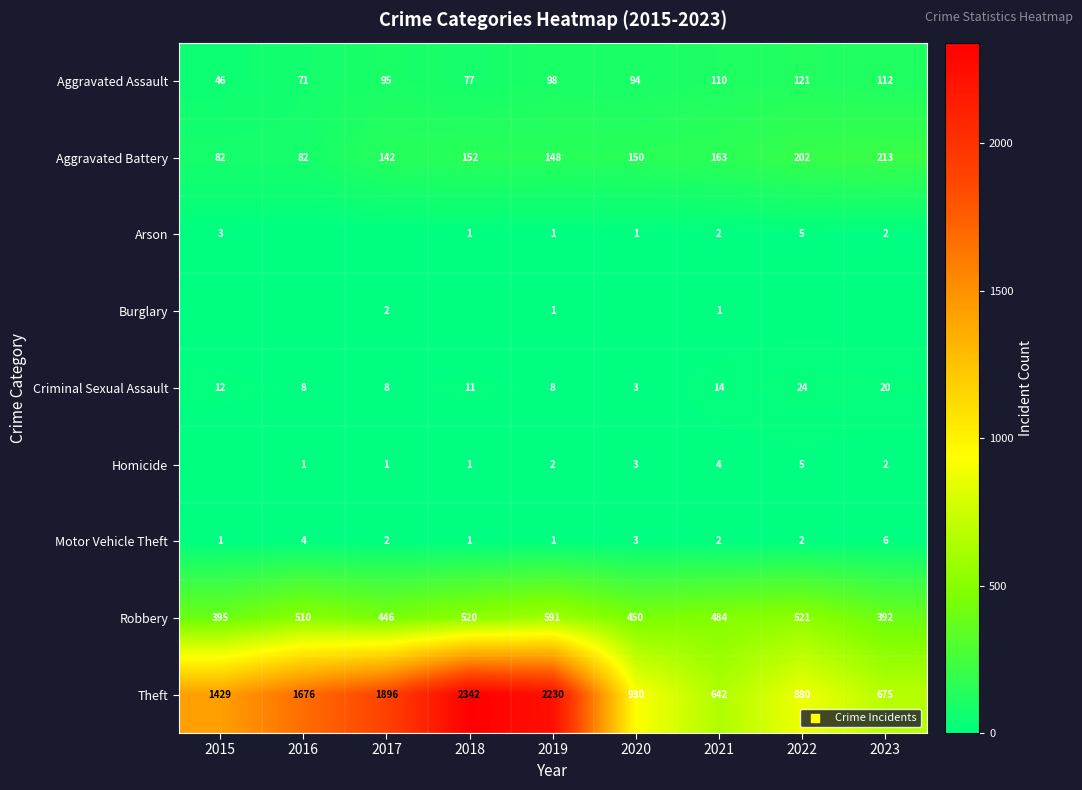

What is the spread (max minus min) of values at 2017?

1896